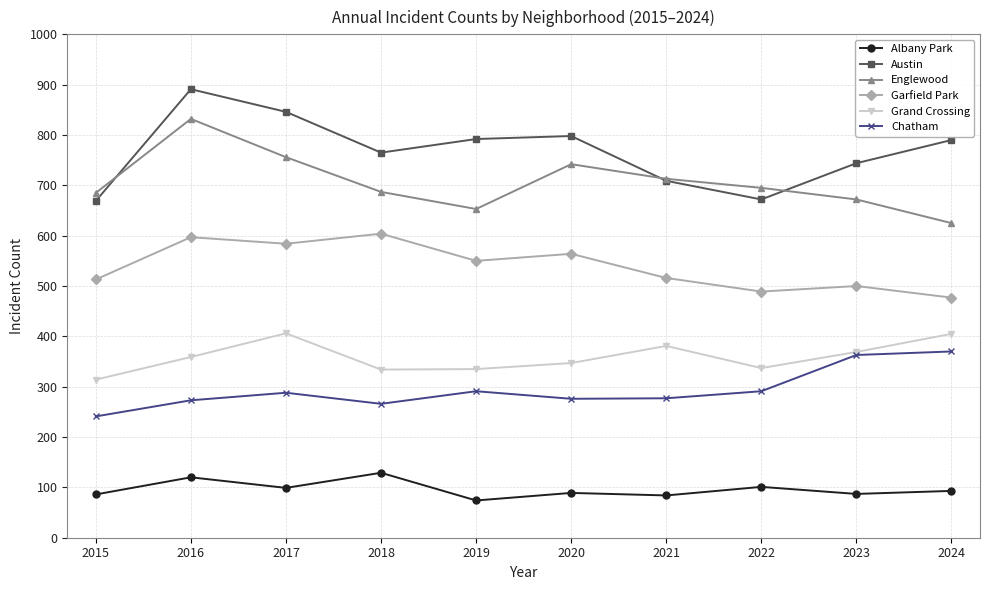

True or false: Austin and Chatham intersect in this chart.

False